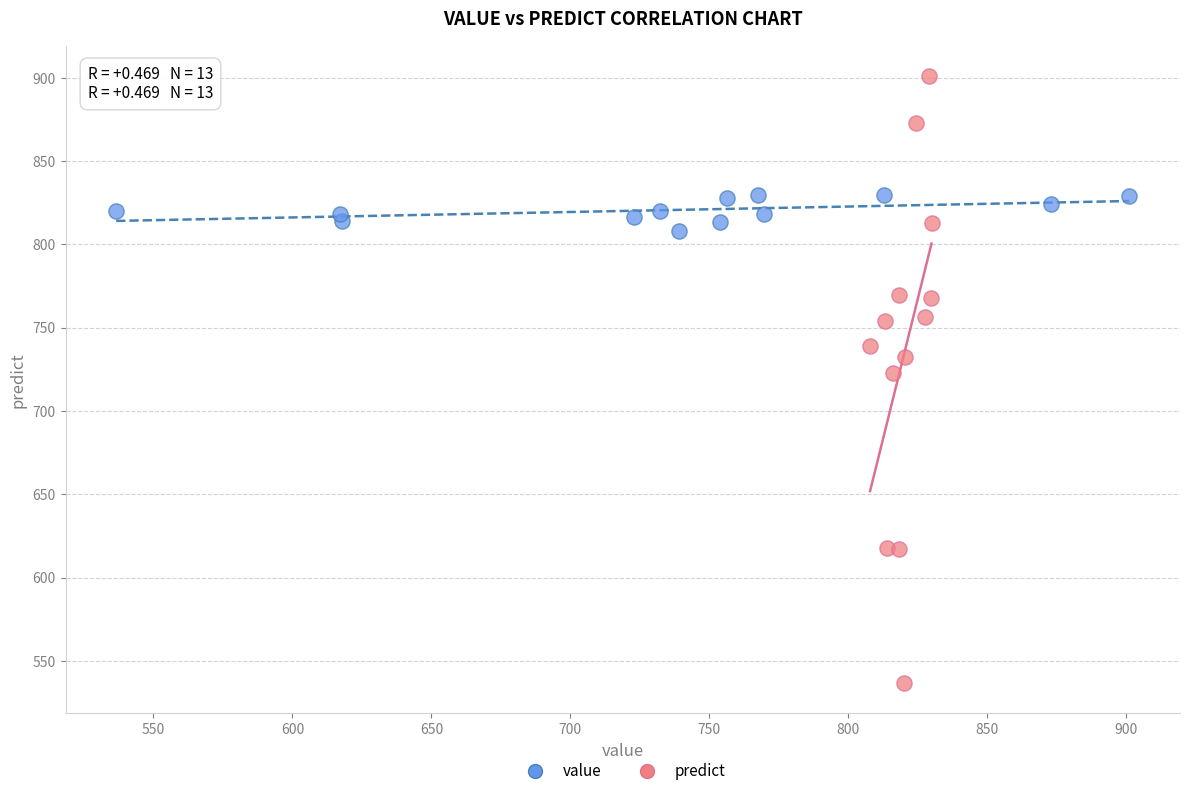

What are all the series names shown in the legend?

value, predict